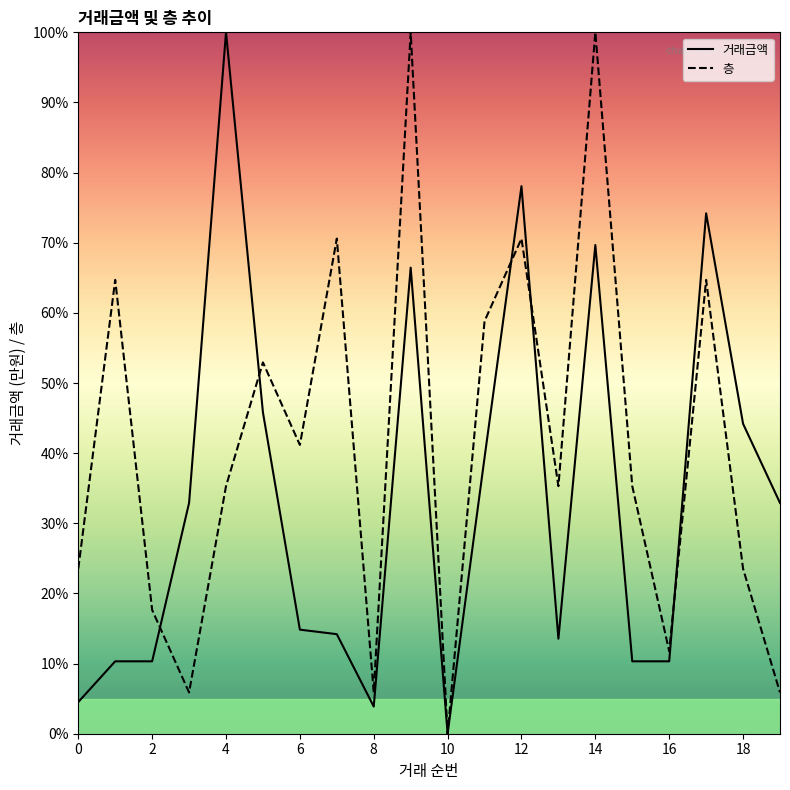

True or false: 층 has a value of 35.3 at 10.

False